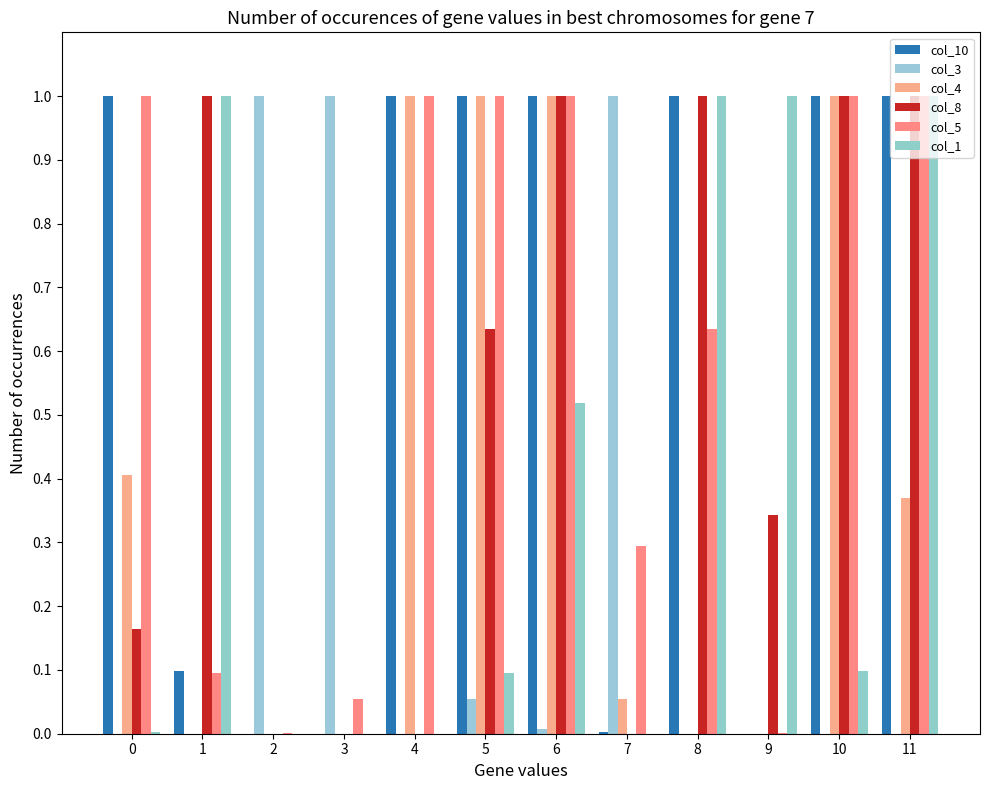

What is the difference between the highest and lowest values at 8?

1.0